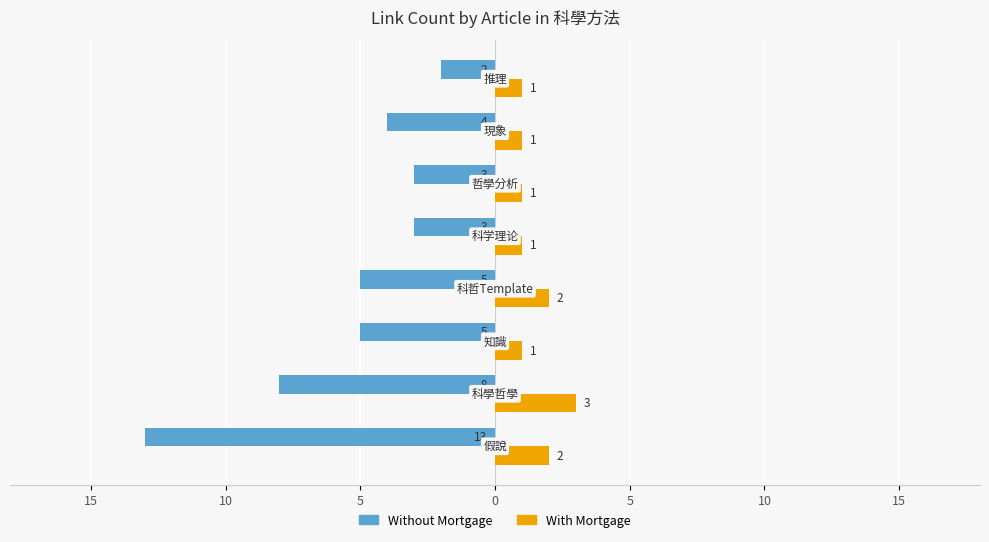

What are all the series names shown in the legend?

Without Mortgage, With Mortgage